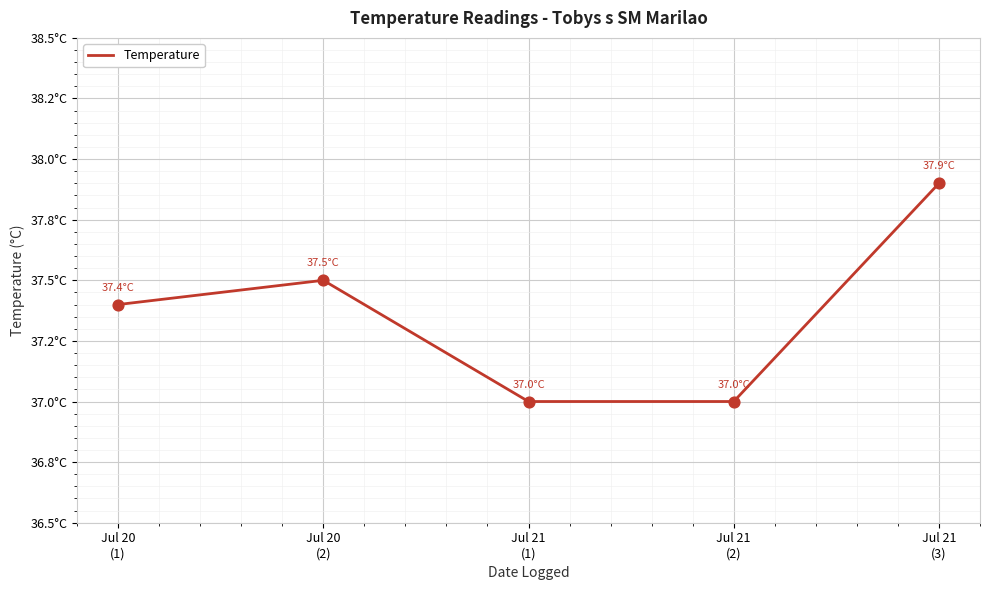

Is this an area chart (filled region under the line)?

No